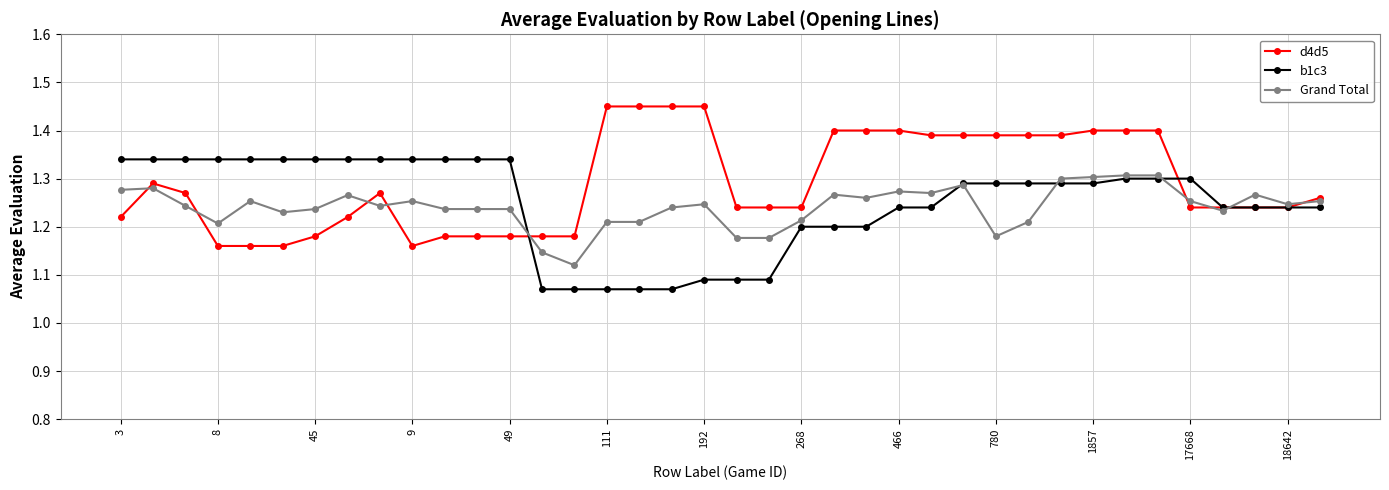

How many times do Grand Total and b1c3 cross each other?

5